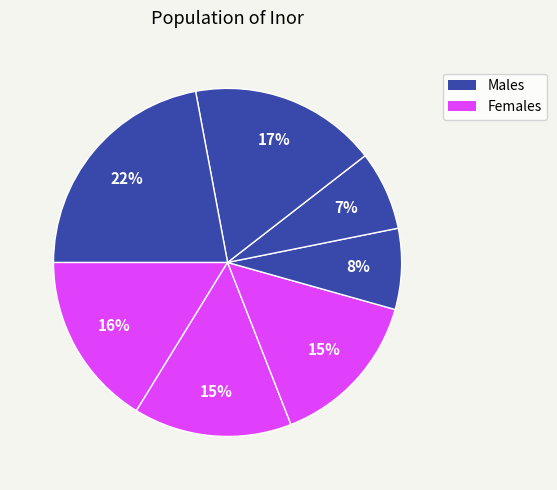

Does any single category account for the majority?

No